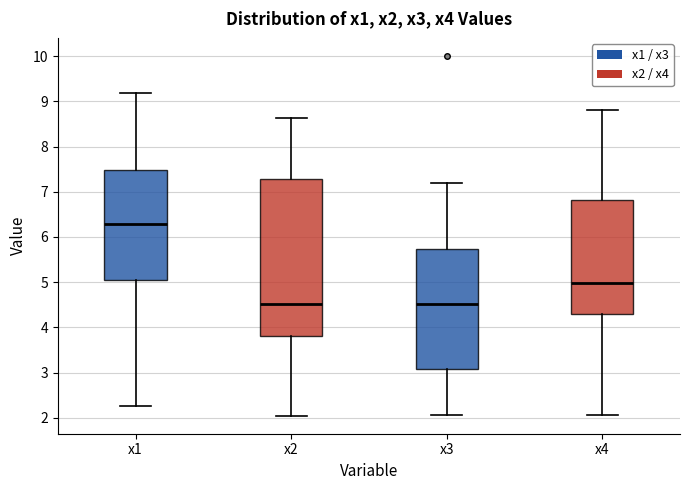

Reading left to right, transcribe this box plot: for each box, give where its median line is, the range the box spans, and where its two whiskers end, as read against the y-axis. The values are not printed on the chart, so give them approximately, as read against the axis.

x1: median 6.3, box 5.1 to 7.5, whiskers 2.3 to 9.2
x2: median 4.5, box 3.8 to 7.3, whiskers 2.0 to 8.6
x3: median 4.5, box 3.1 to 5.7, whiskers 2.1 to 7.2
x4: median 5.0, box 4.3 to 6.8, whiskers 2.1 to 8.8